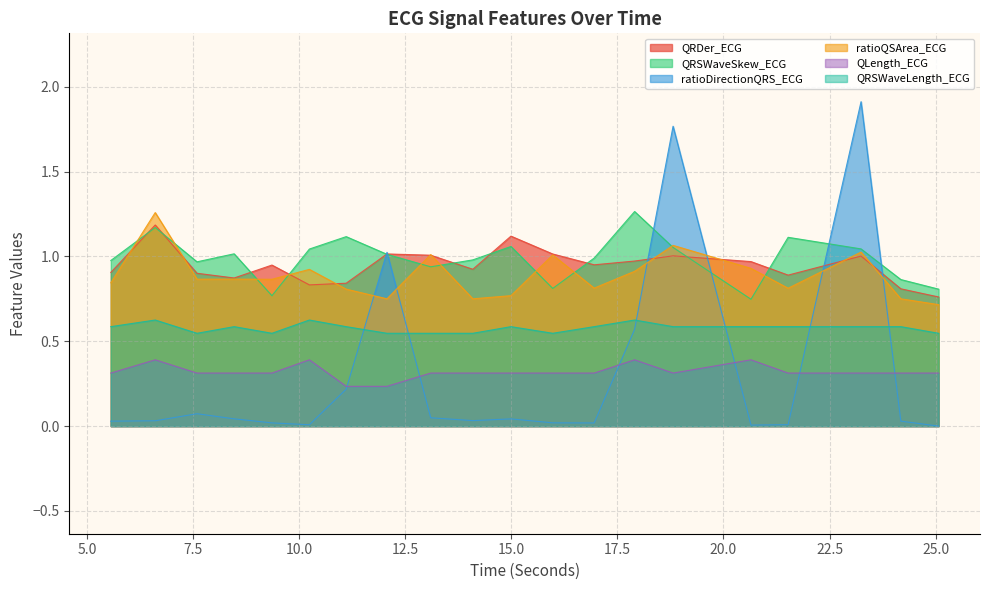

Does the chart display data point markers on the line(s)?

No